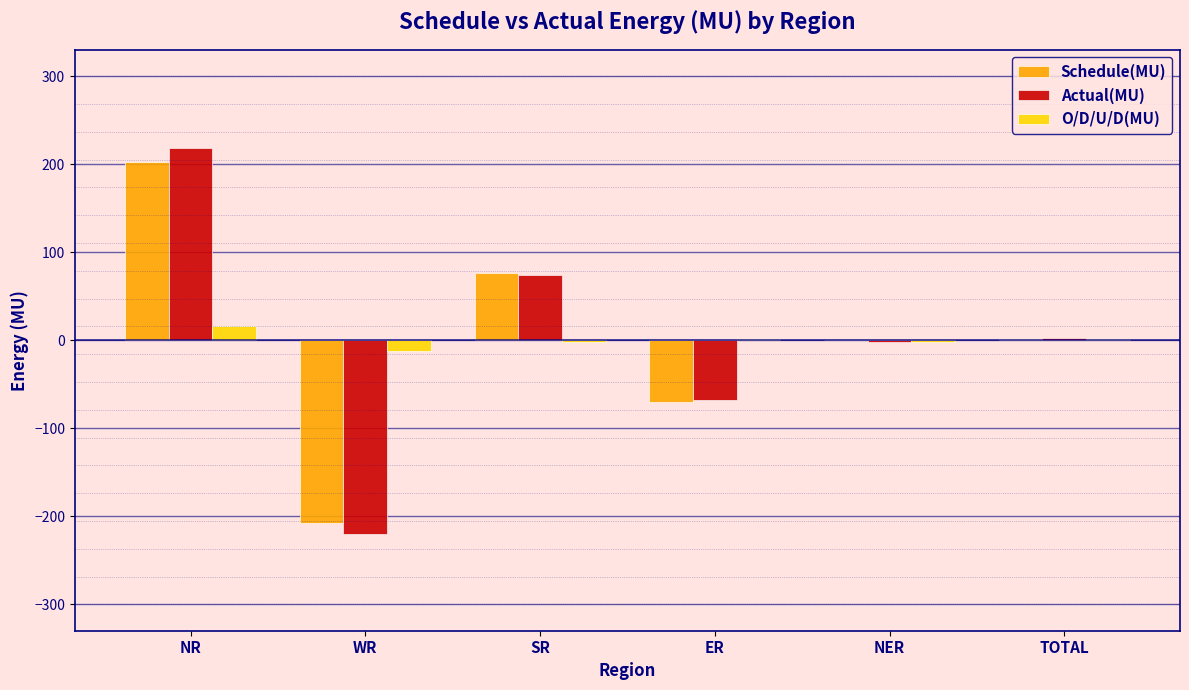

Which label corresponds to the largest value in the chart?

NR